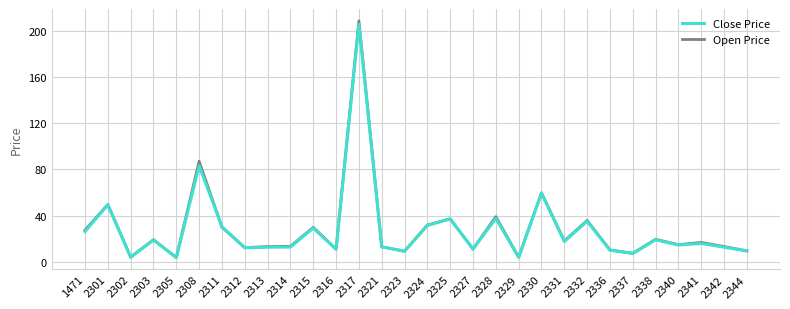

At which category is the sum across all series the highest?

2317